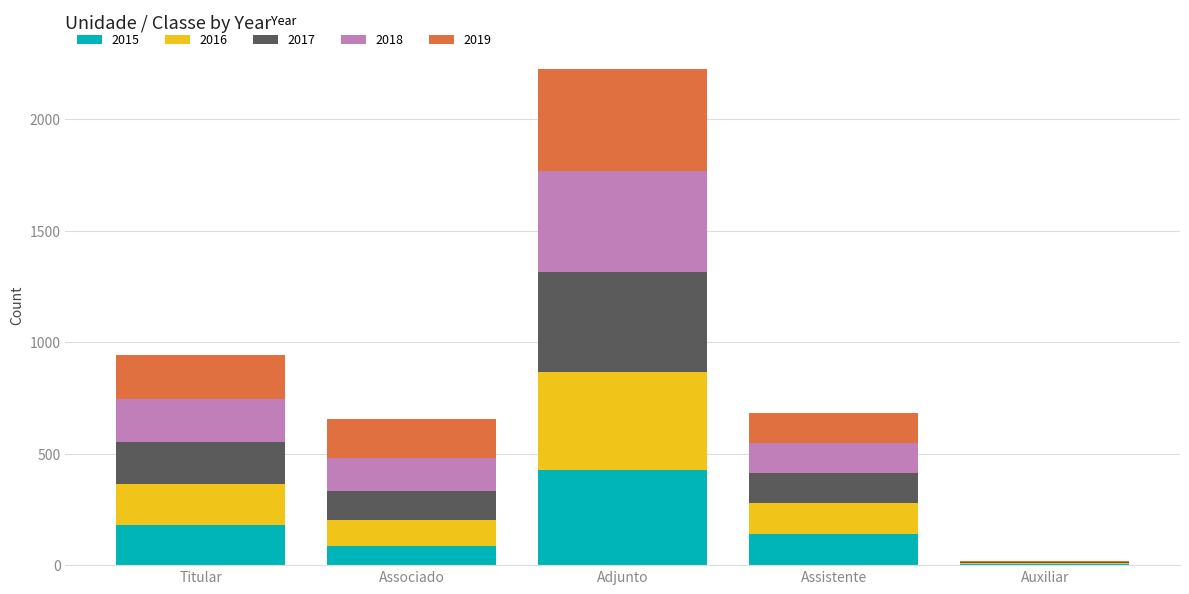

How many distinct data groups are displayed?

5